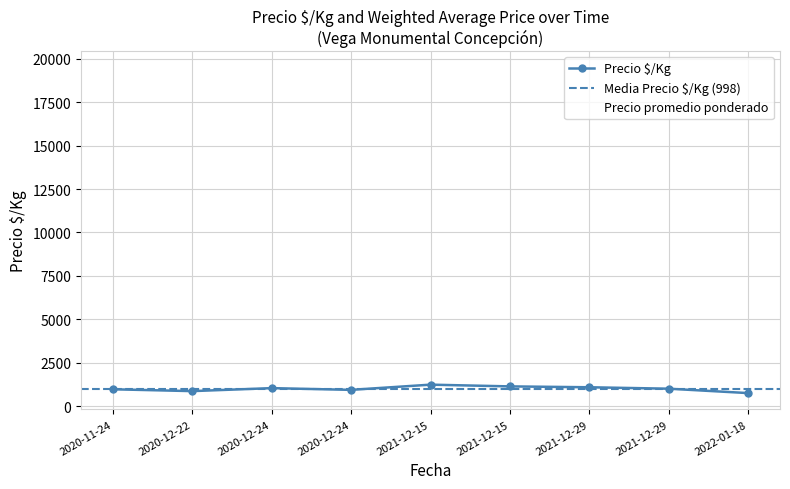

List the series in order of their overall mean, highest first.

Precio promedio ponderado, Precio $/Kg